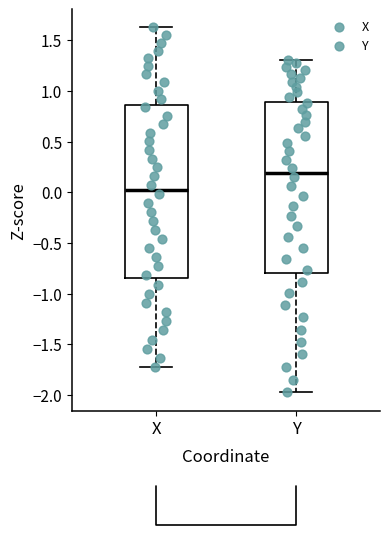

Reading left to right, transcribe this box plot: for each box, give where its median line is, the range the box spans, and where its two whiskers end, as read against the y-axis. The values are not printed on the chart, so give them approximately, as read against the axis.

X: median 0.05, box -0.85 to 0.85, whiskers -1.70 to 1.65
Y: median 0.20, box -0.80 to 0.90, whiskers -2.00 to 1.30